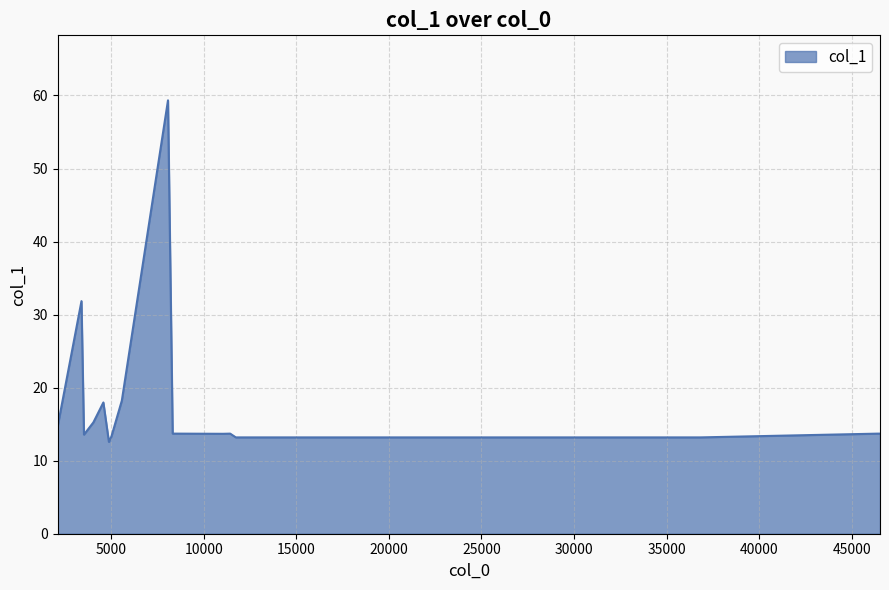

What is the difference between the maximum and minimum values?

46.8